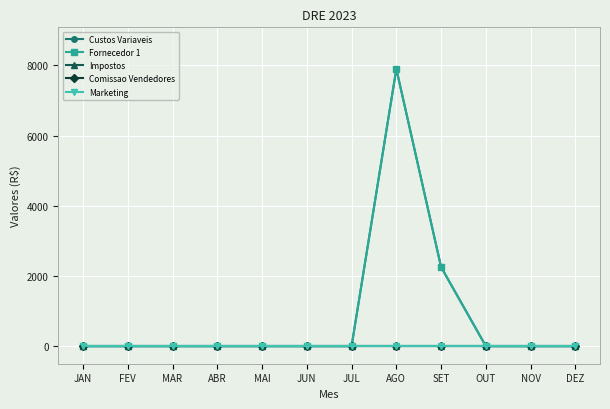

Is this an area chart (filled region under the line)?

No